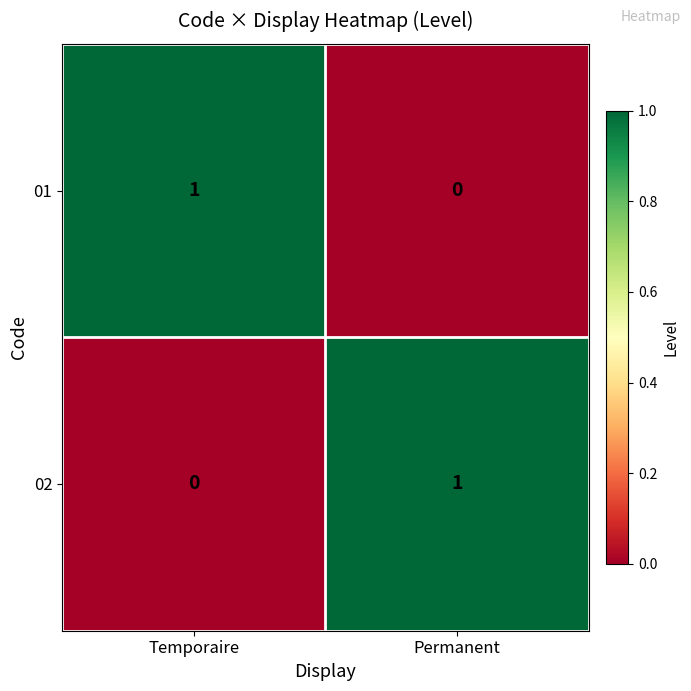

At Temporaire, list the series in order from smallest to largest.

02, 01